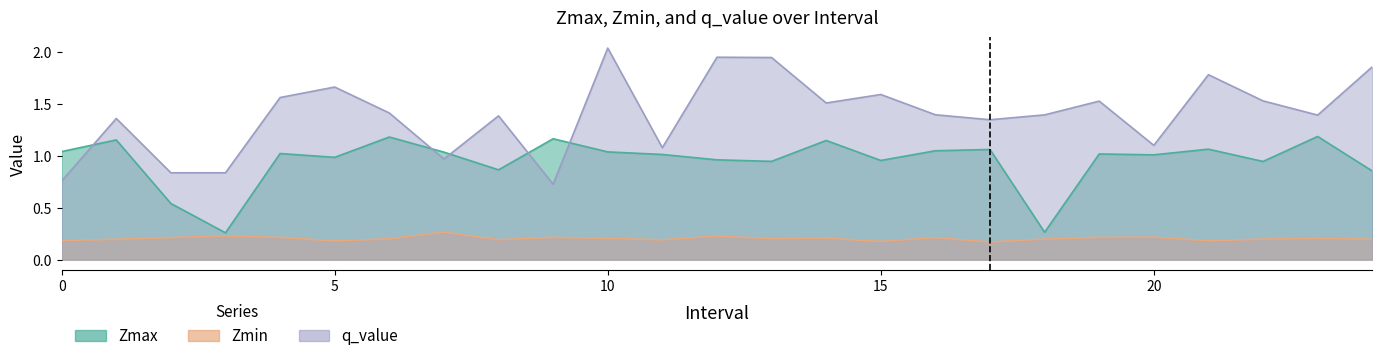

True or false: Zmin has more than 0 points higher than both neighbors.

True